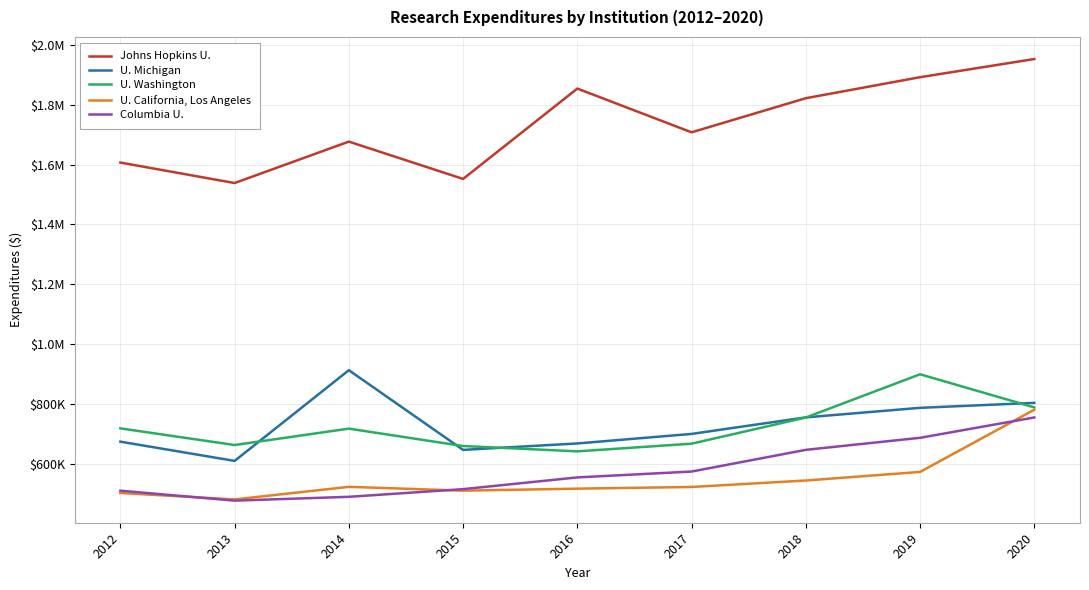

What is the minimum value for Johns Hopkins U.?

1538502.6